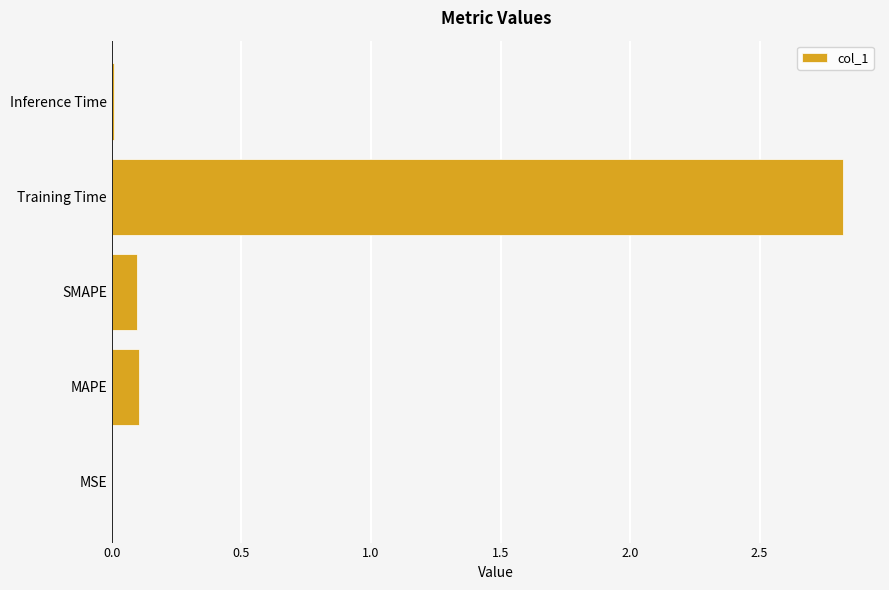

Between Inference Time and Training Time, which is larger?

Training Time